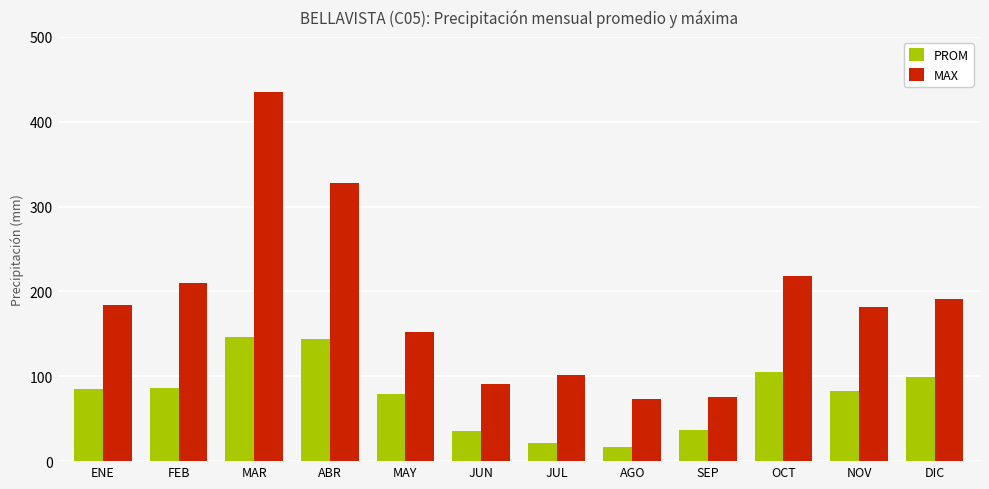

At NOV, list the series in order from smallest to largest.

PROM, MAX